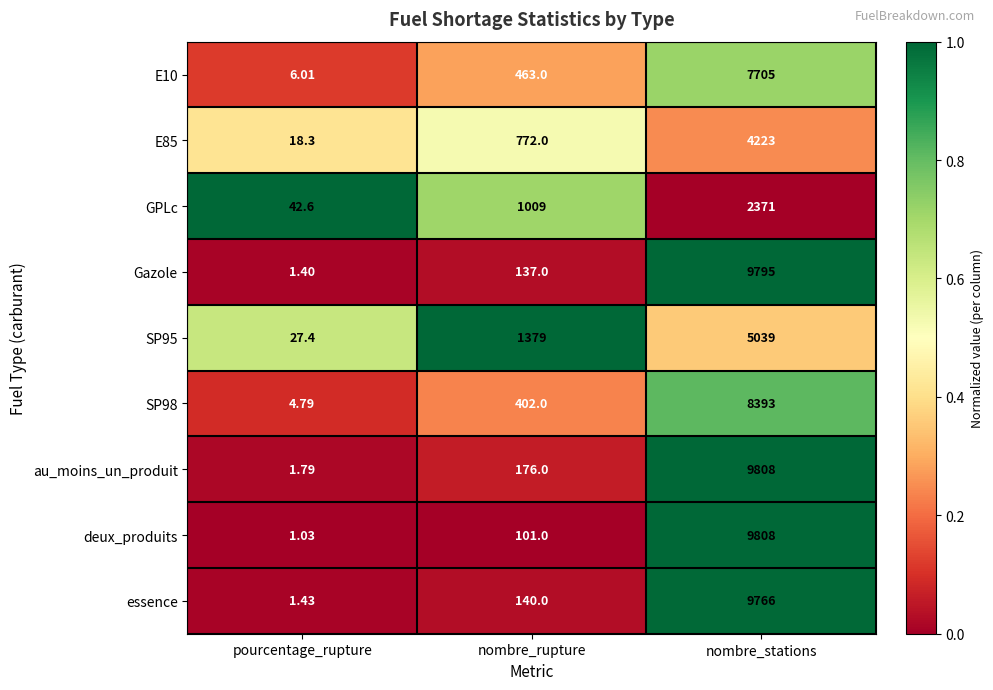

List the labels in order of E10 value, smallest first.

pourcentage_rupture, nombre_rupture, nombre_stations